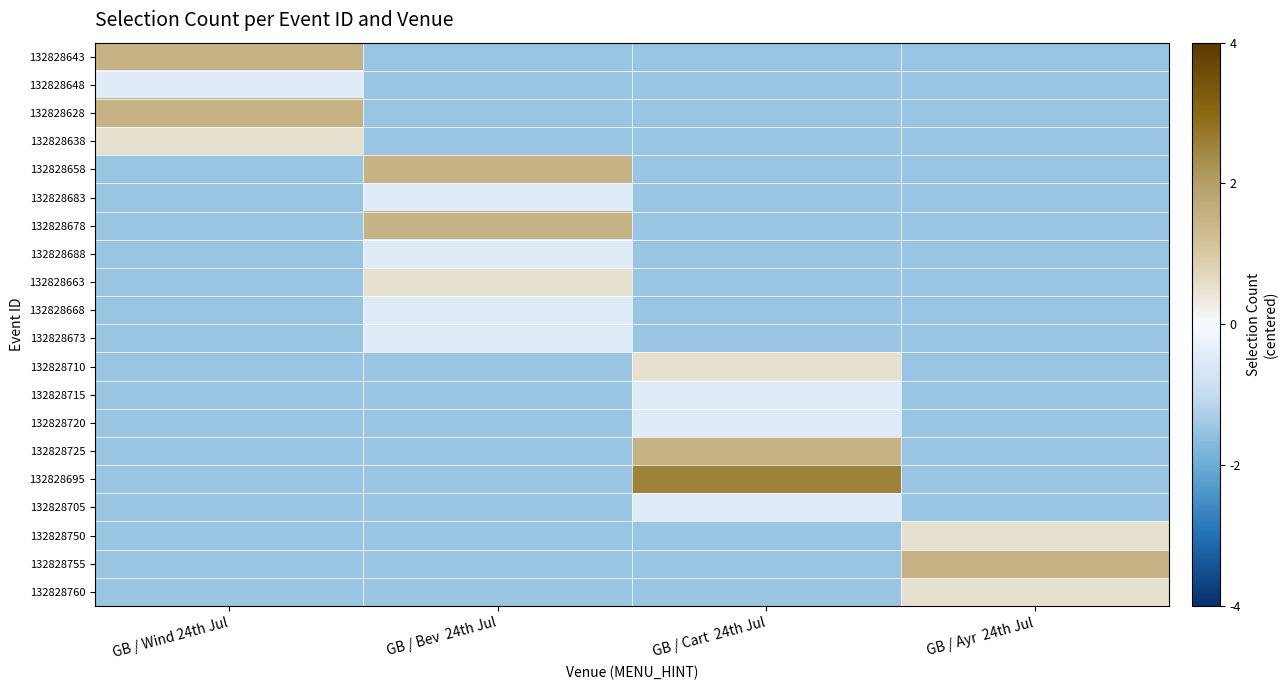

Which label corresponds to the smallest value in the chart?

GB / Bev  24th Jul